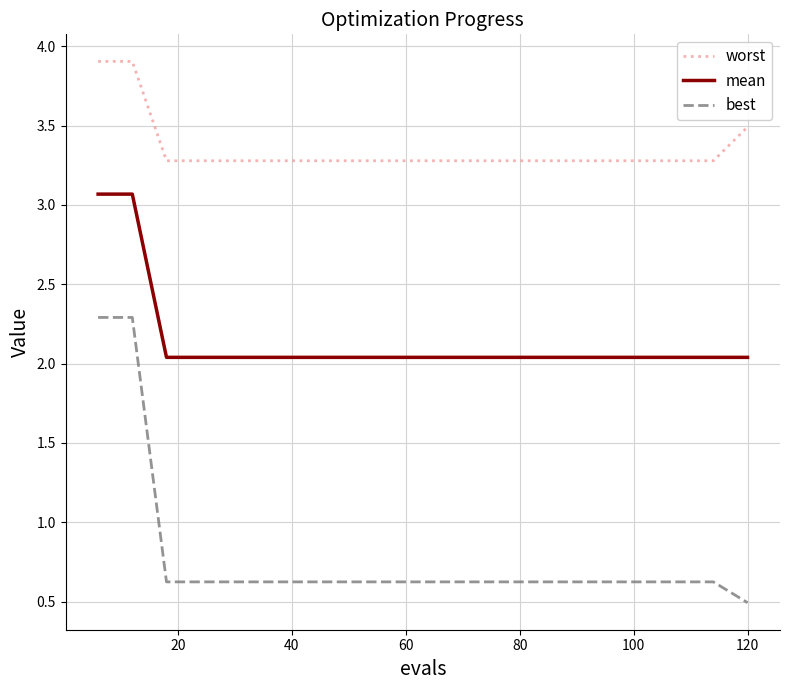

Does the chart have visible grid lines?

Yes